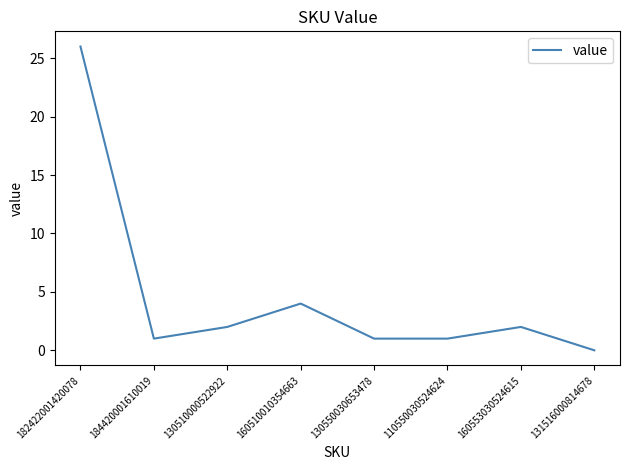

What is the sum of all values?

37